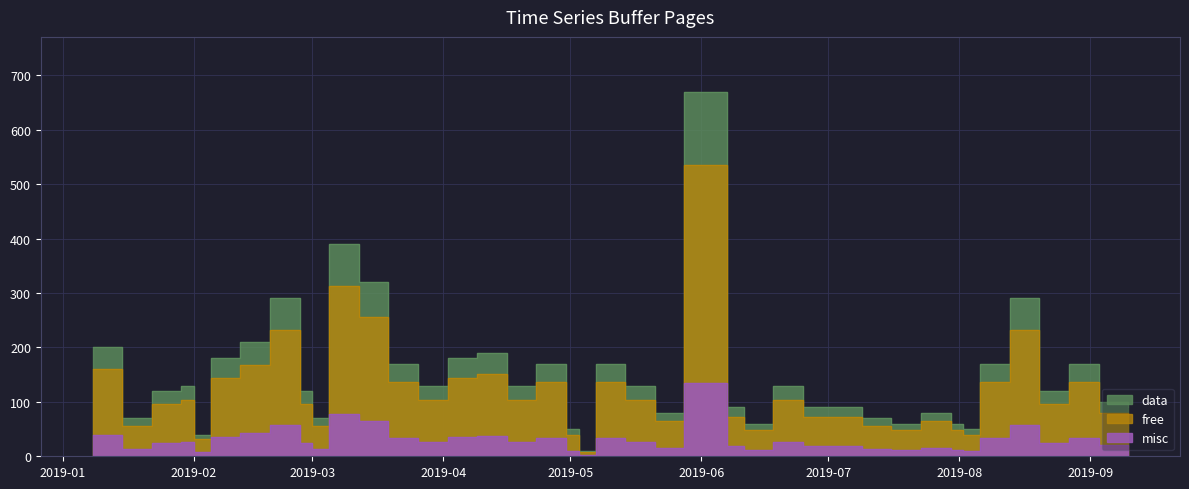

True or false: misc and data cross at least once.

False